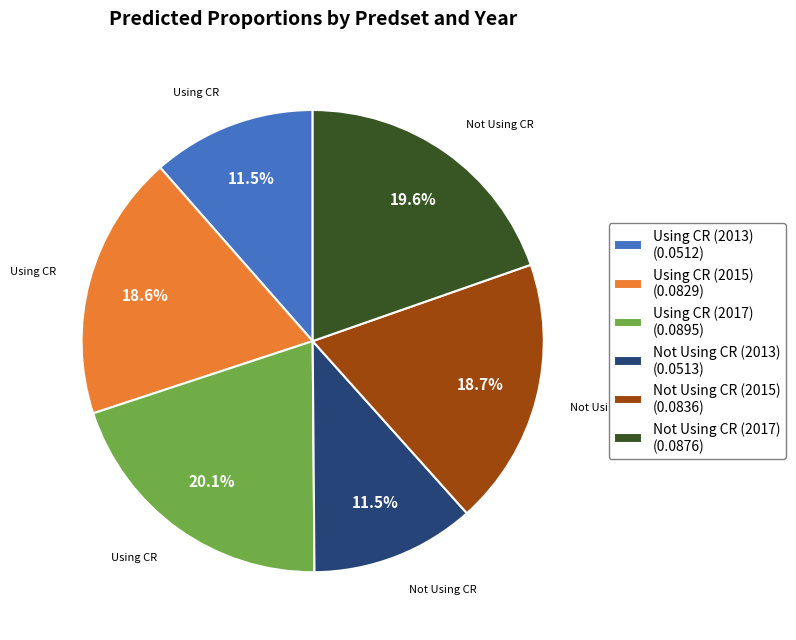

Does any single category account for the majority?

No